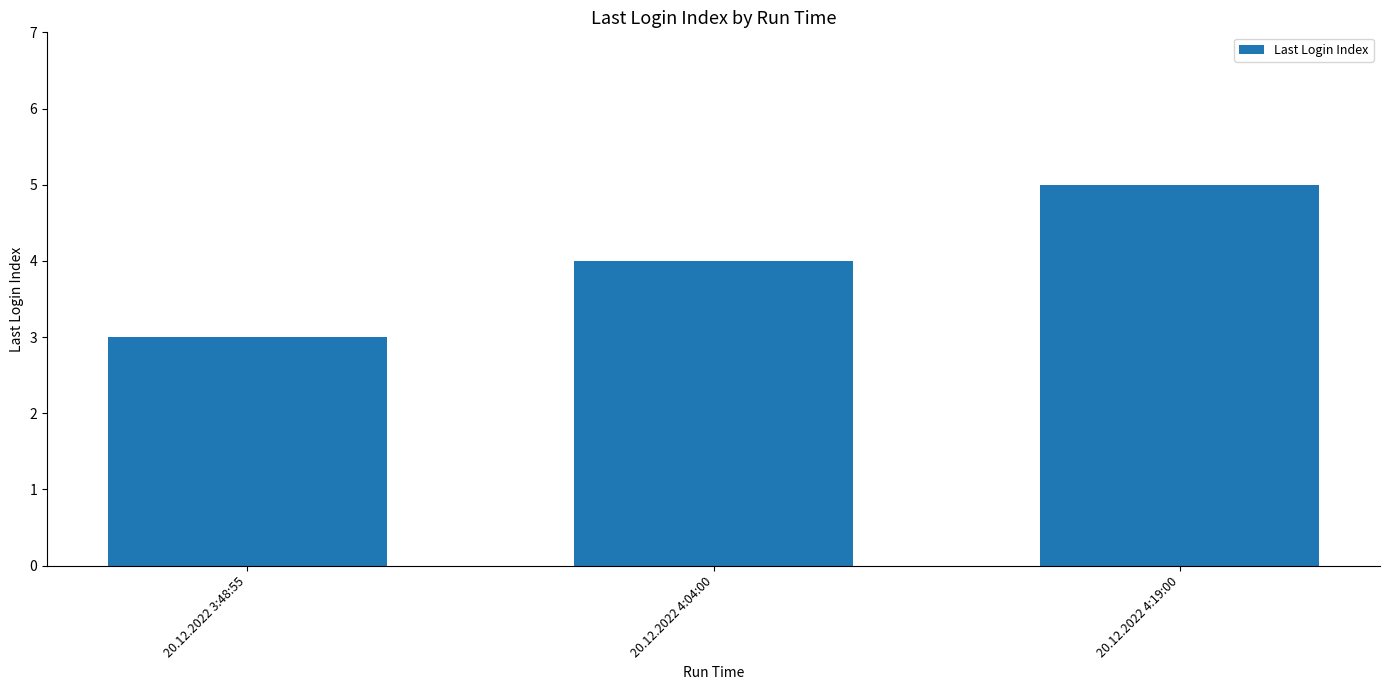

The value at 20.12.2022 3:48:55 is 2. True or false?

False